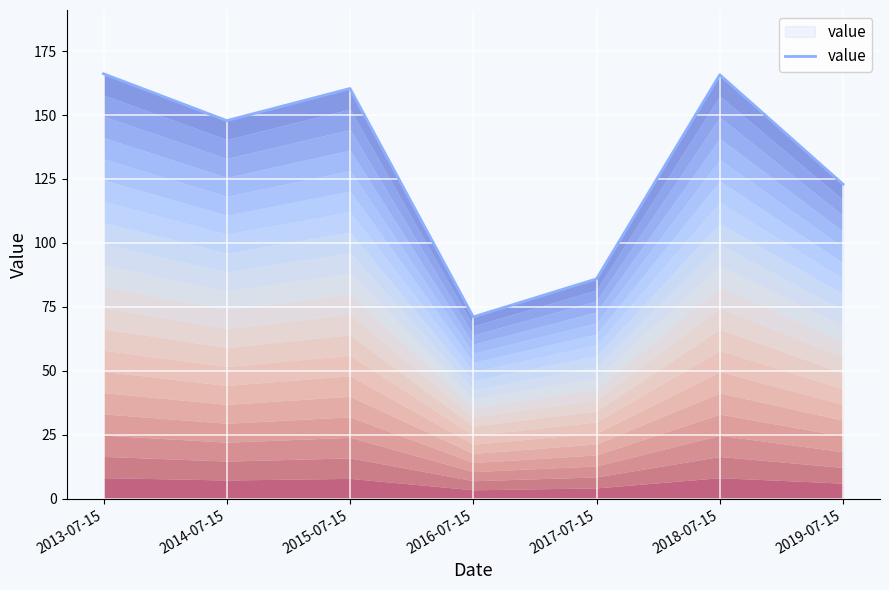

Reading right to left, extract all data points from this chart.

123.0	165.7	86.0	71.1	160.3	147.8	166.1